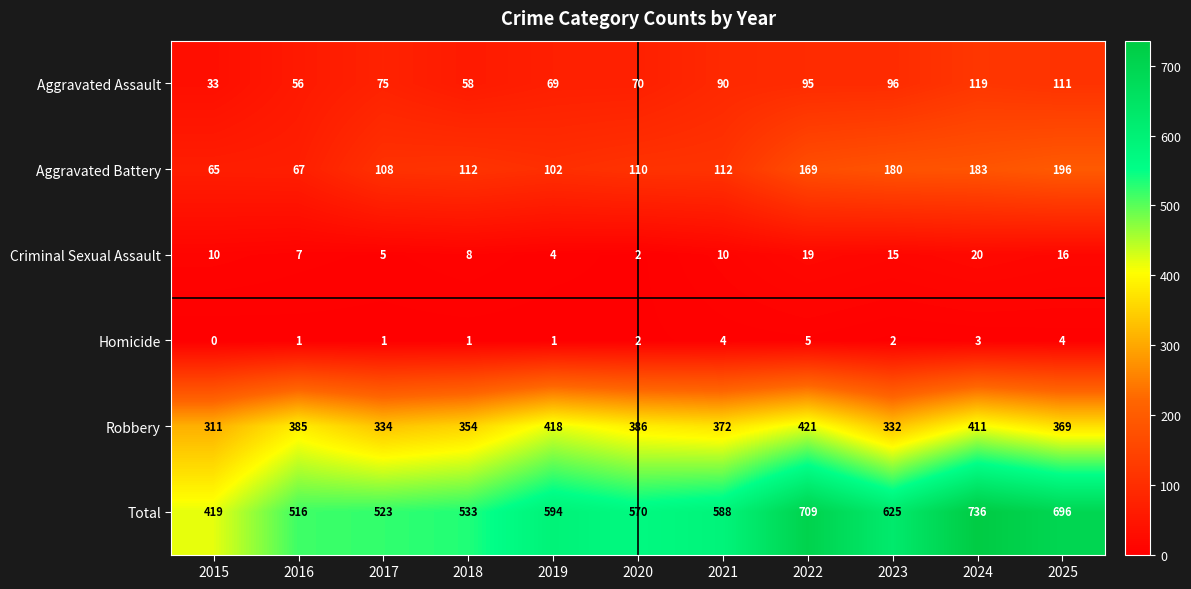

True or false: Robbery has a value of 354 at 2018.

True